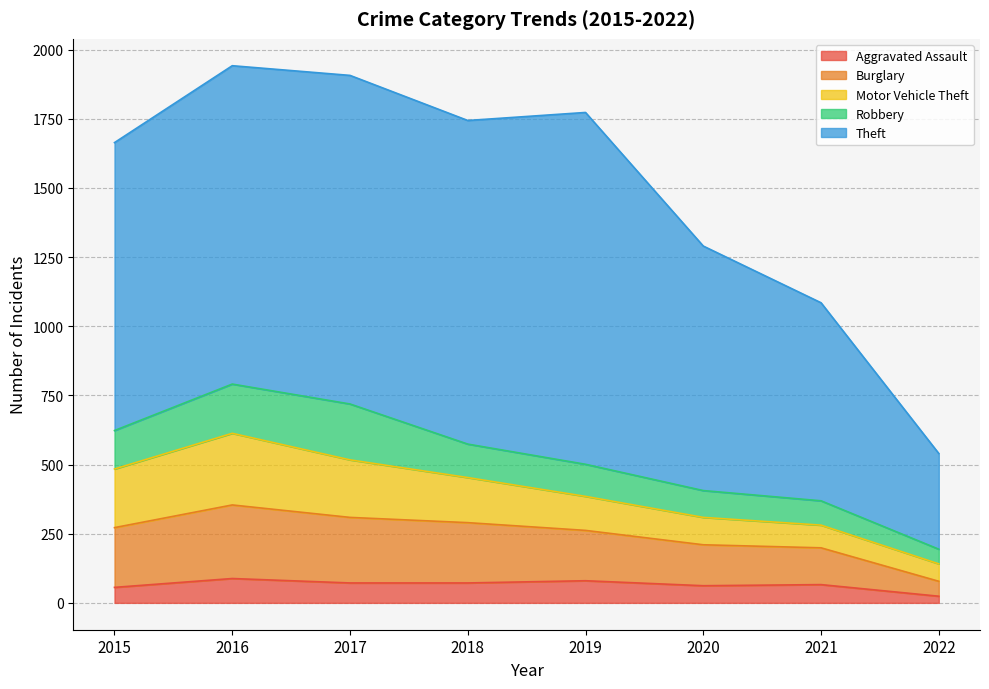

Rank the series at 2018 from lowest to highest value.

Aggravated Assault, Robbery, Motor Vehicle Theft, Burglary, Theft